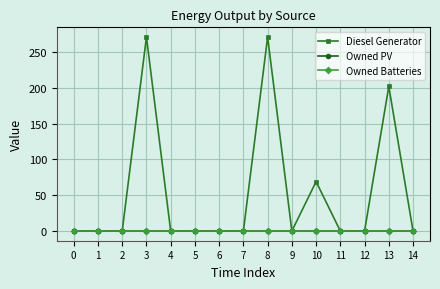

Is this an area chart (filled region under the line)?

No